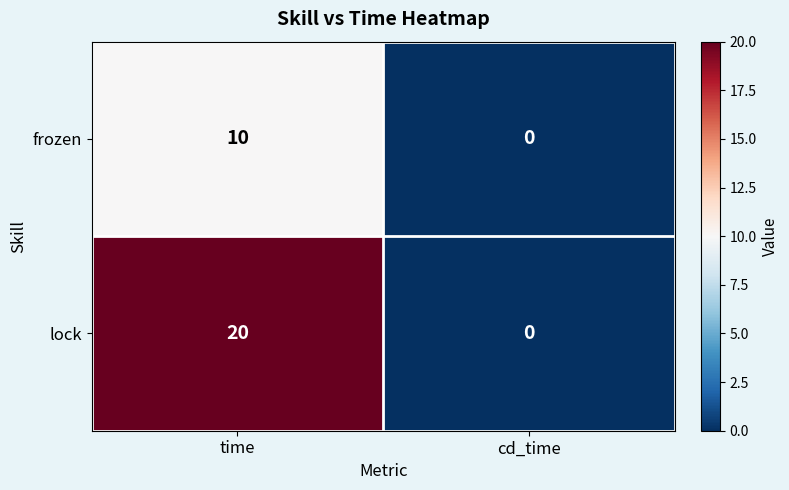

What is the sum of all lock values?

20